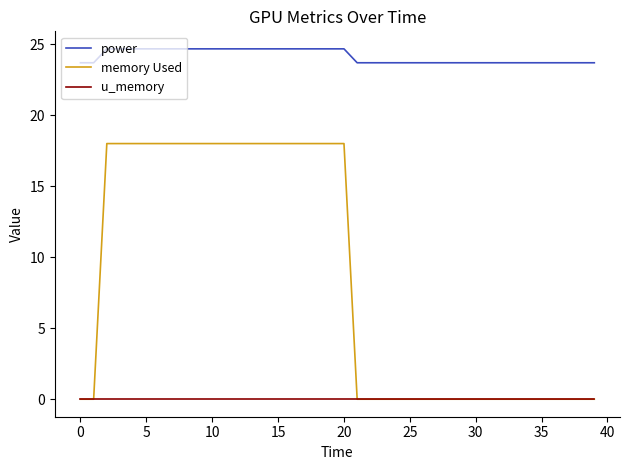

What is the minimum value for power?

23.7